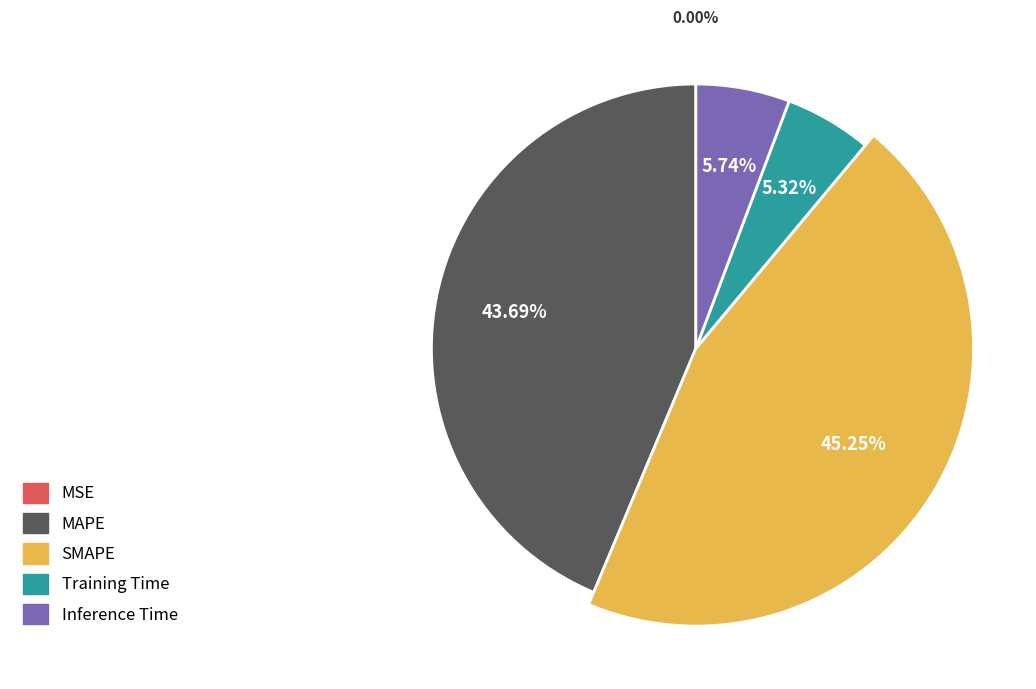

Which has a higher value, Training Time or Inference Time?

Inference Time